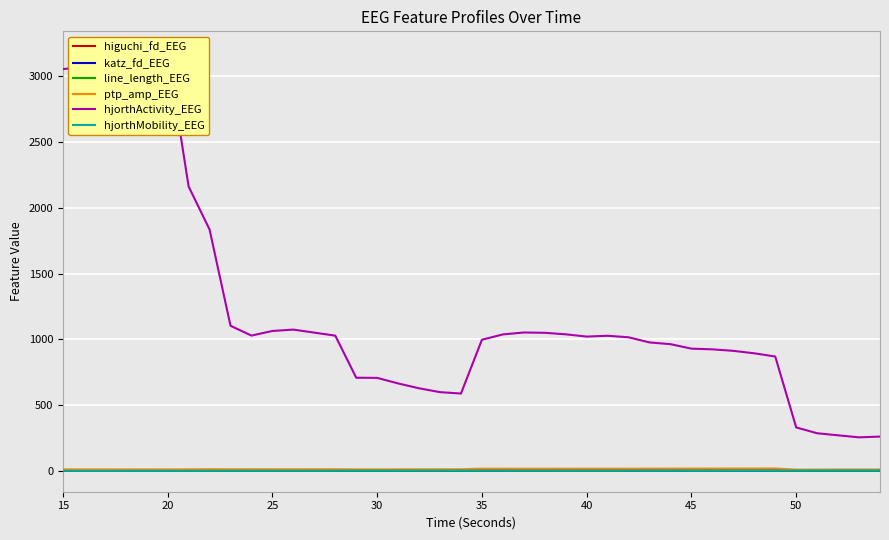

The value of katz_fd_EEG at 9 is 3.6. True or false?

False